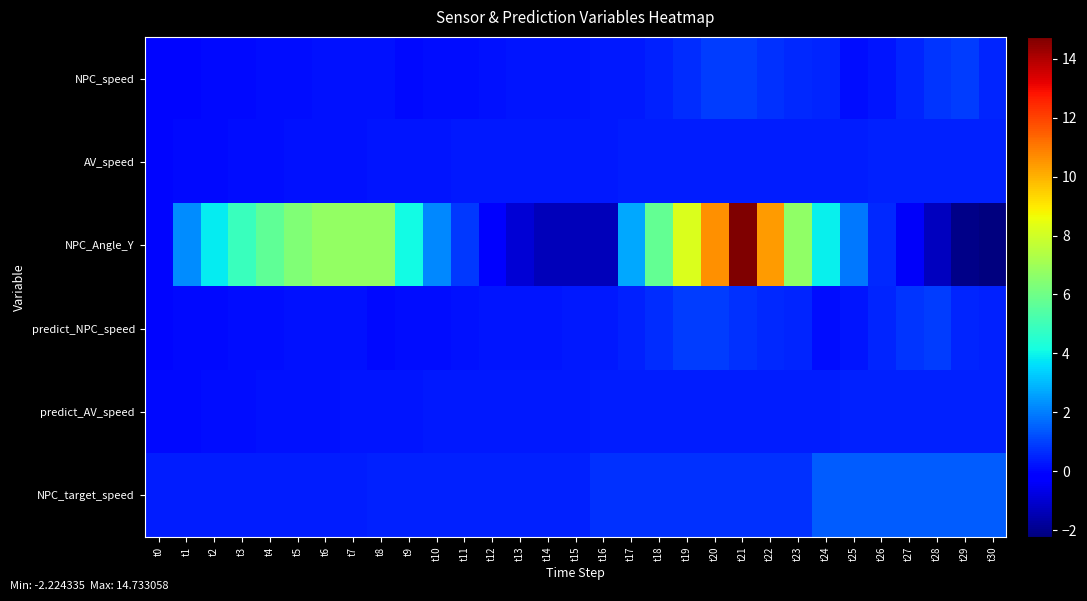

What is the difference between the highest and lowest values at t11?

0.7